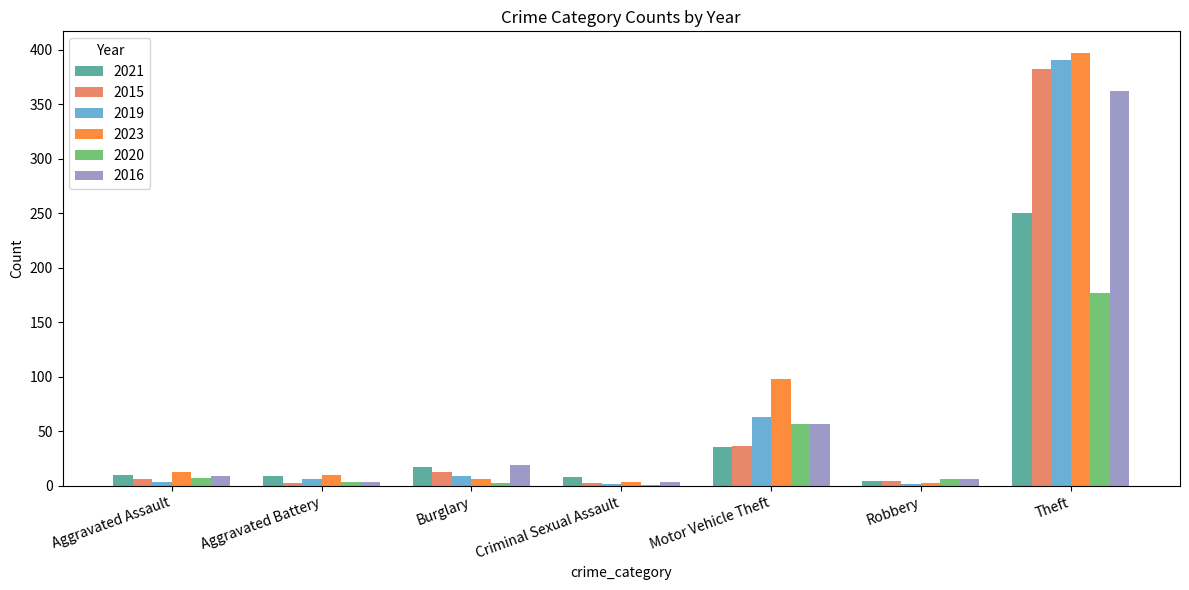

At which category is the sum across all series the highest?

Theft